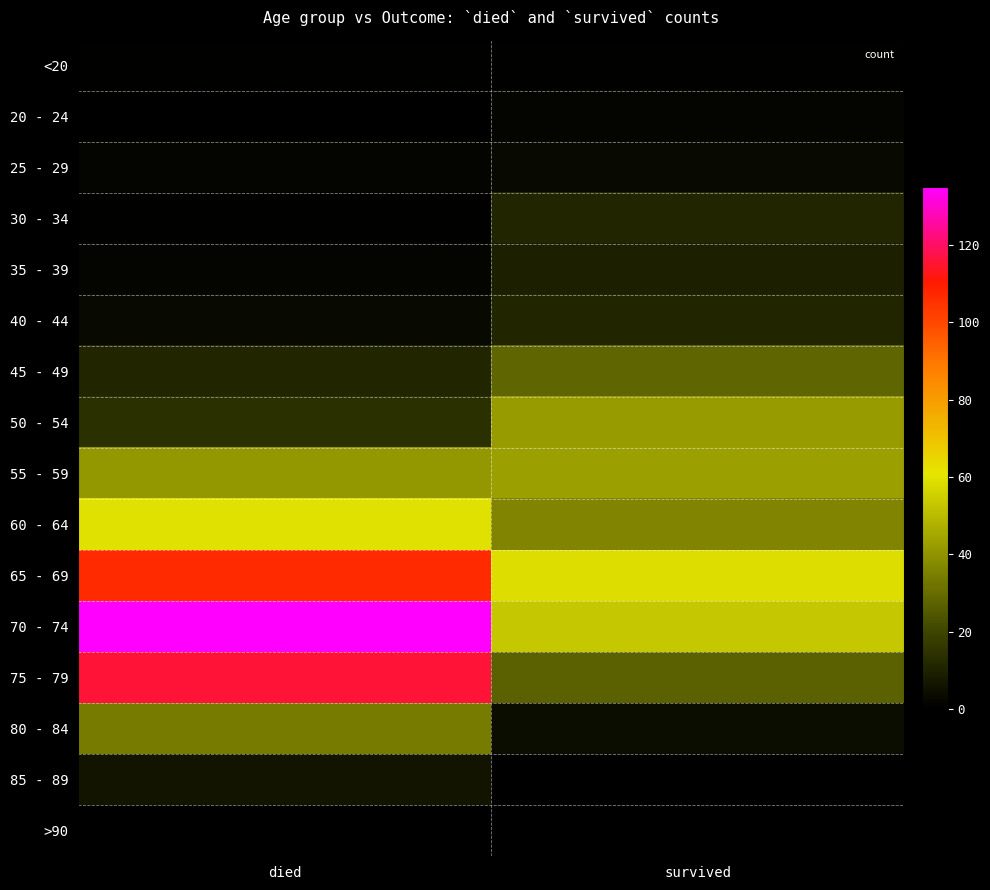

At survived, list the series in order from largest to smallest.

65 - 69, 70 - 74, 55 - 59, 50 - 54, 60 - 64, 45 - 49, 75 - 79, 30 - 34, 40 - 44, 35 - 39, 80 - 84, 25 - 29, 20 - 24, <20, 85 - 89, >90